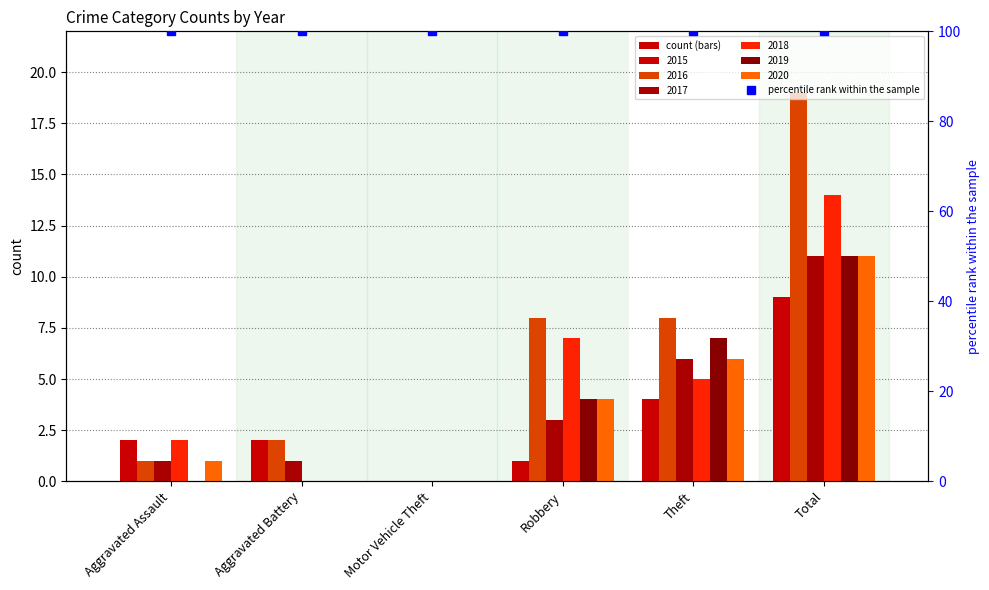

What position from the right is Total?

1